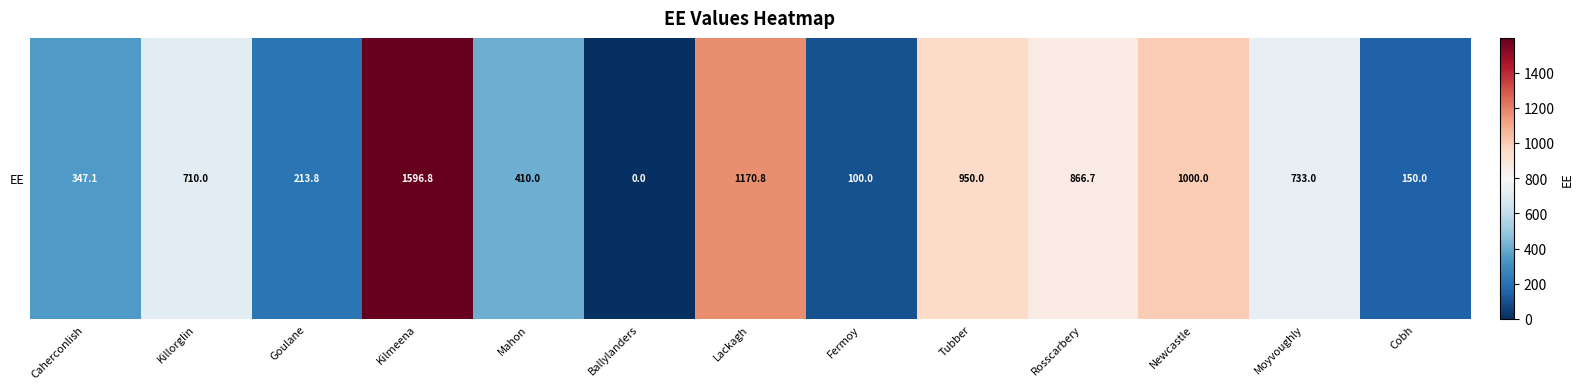

What is the change in value from Kilmeena to Cobh?

-1446.8